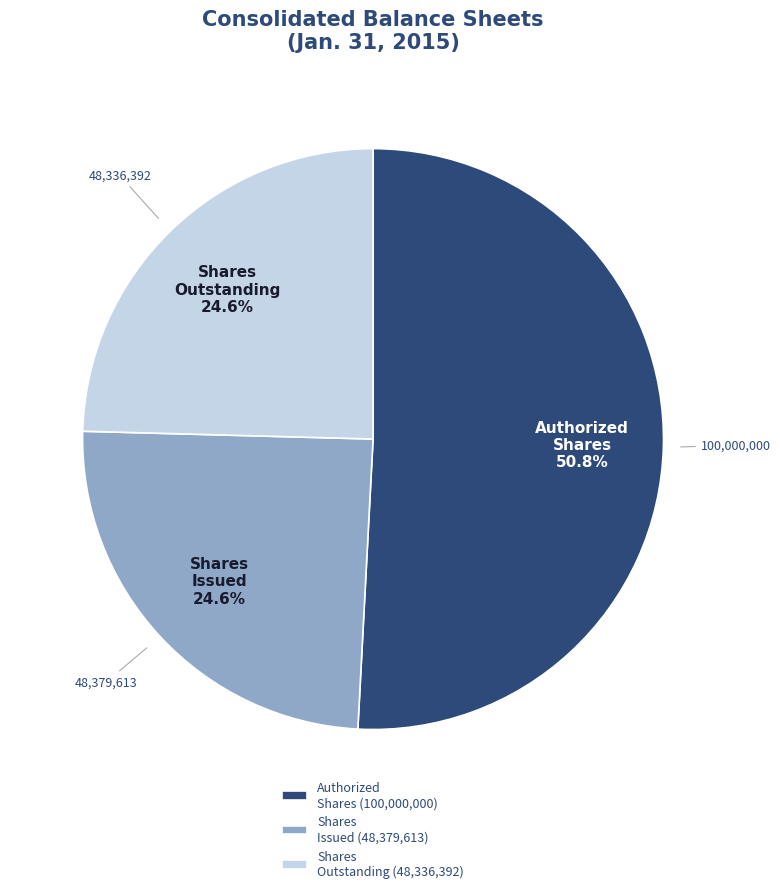

Which slice represents more than half of the pie?

Authorized Shares (100,000,000)